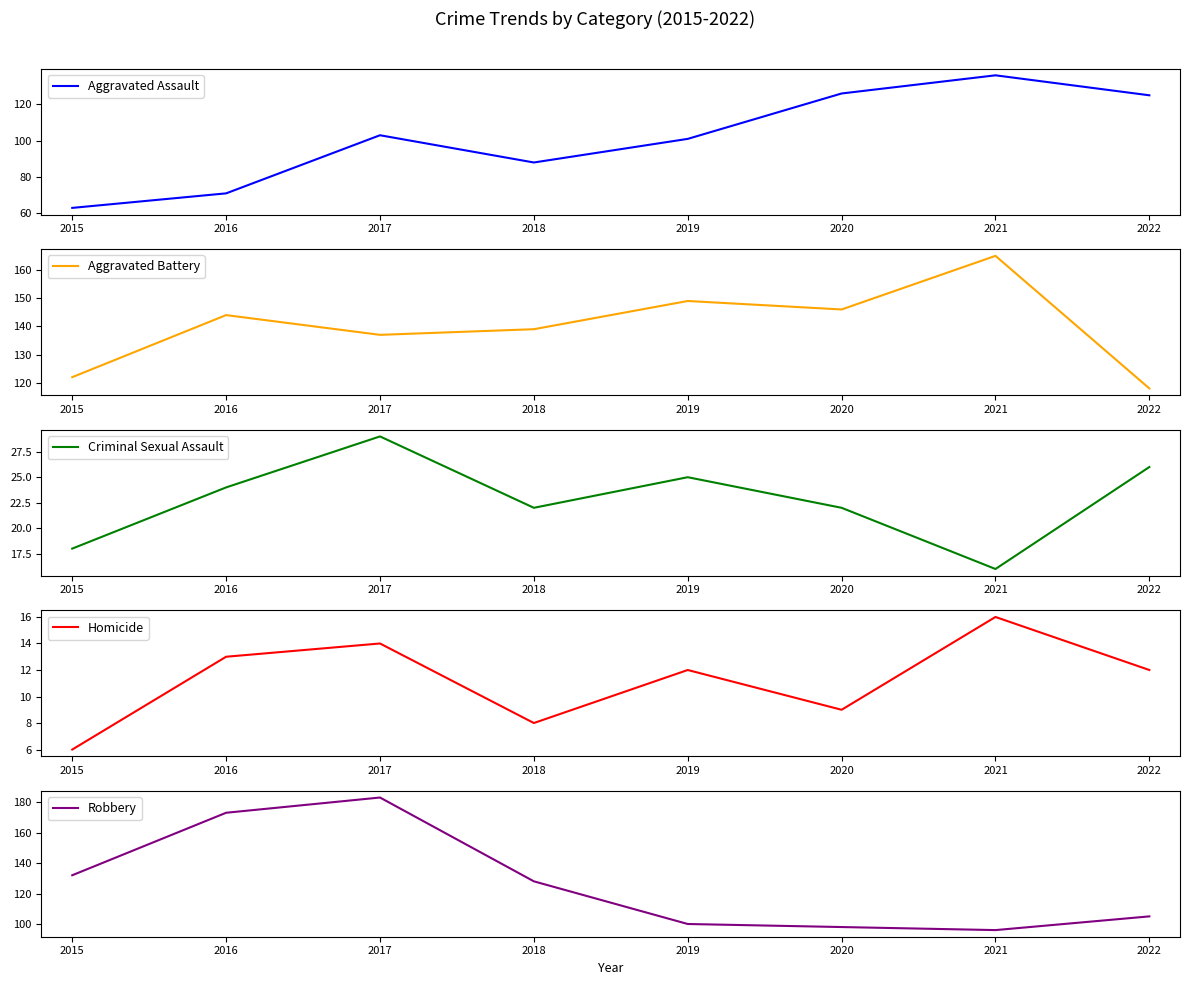

What is the average value of the Aggravated Battery series?

140